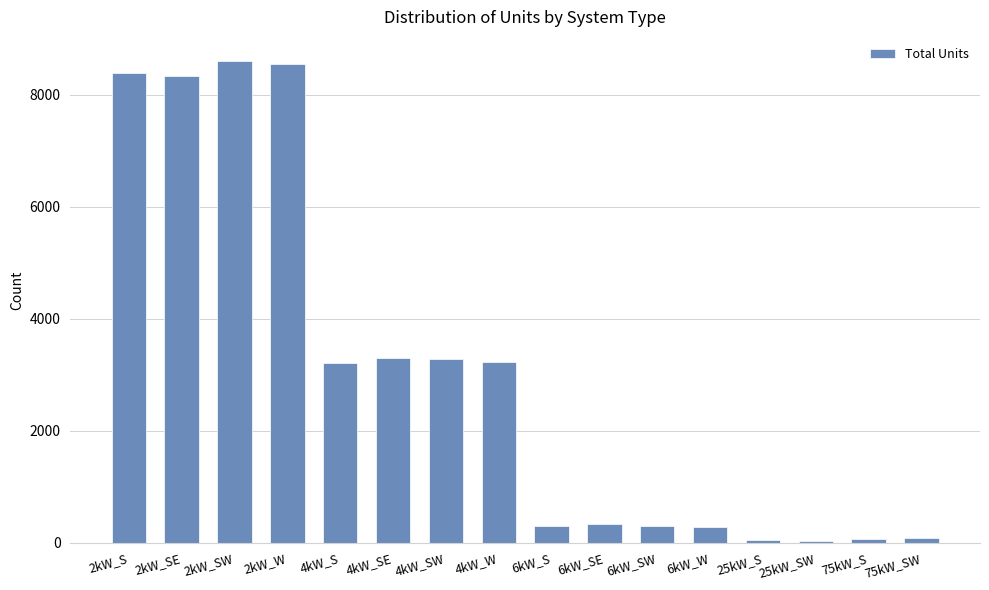

What is the greatest value displayed?

8599